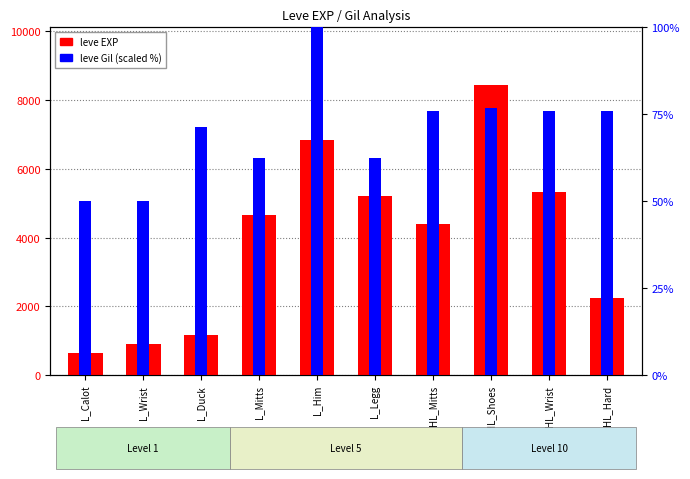

List the labels in order of leve EXP value, largest first.

HL_Shoes, L_Him, HL_Wrist, L_Legg, L_Mitts, HL_Mitts, HL_Hard, L_Duck, L_Wrist, L_Calot